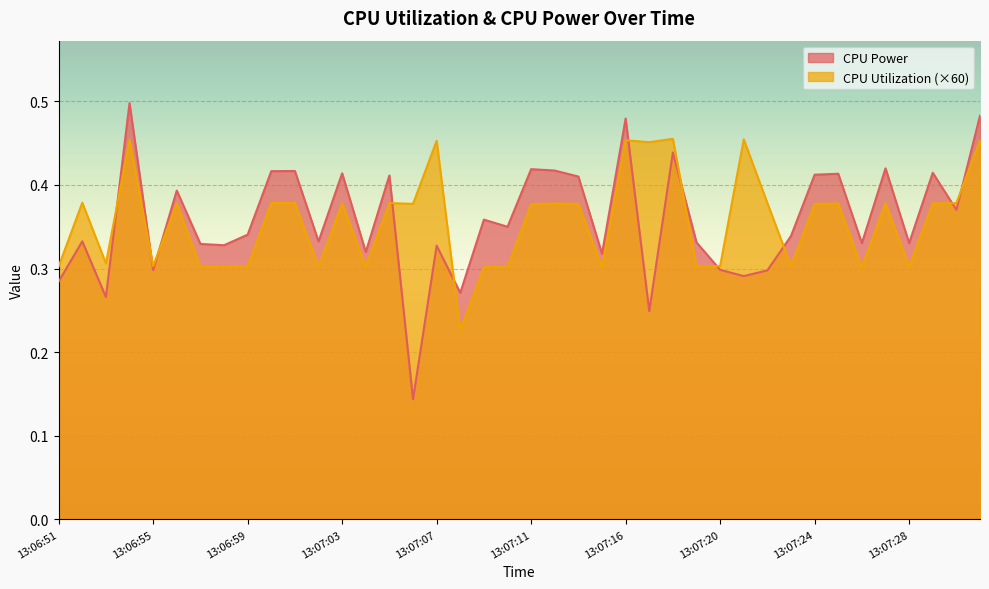

True or false: CPU Power and CPU Utilization cross at least once.

True